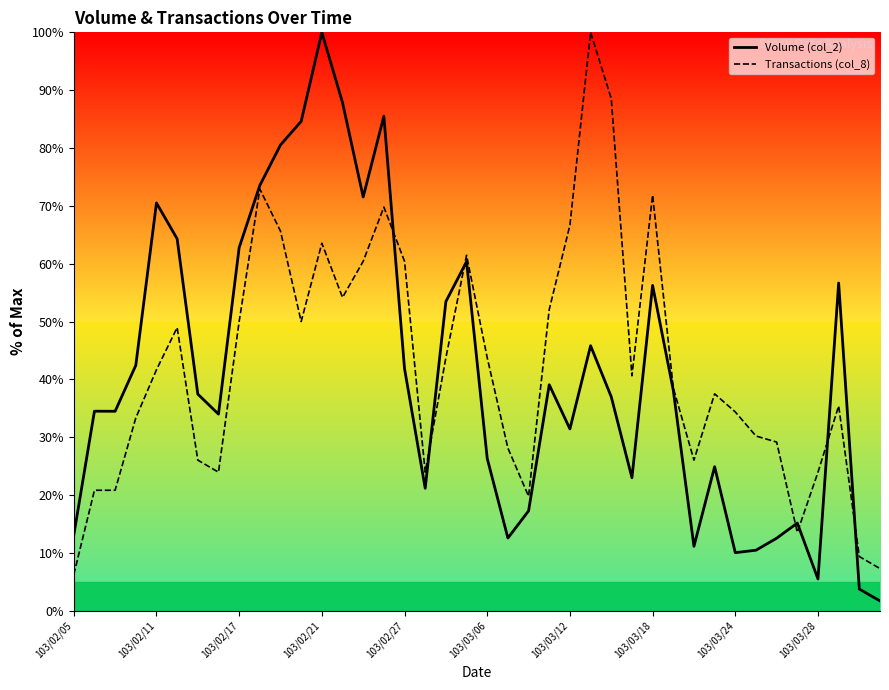

Between which two adjacent categories do Transactions (col_8) and Volume (col_2) first intersect?

103/02/26 and 103/02/27